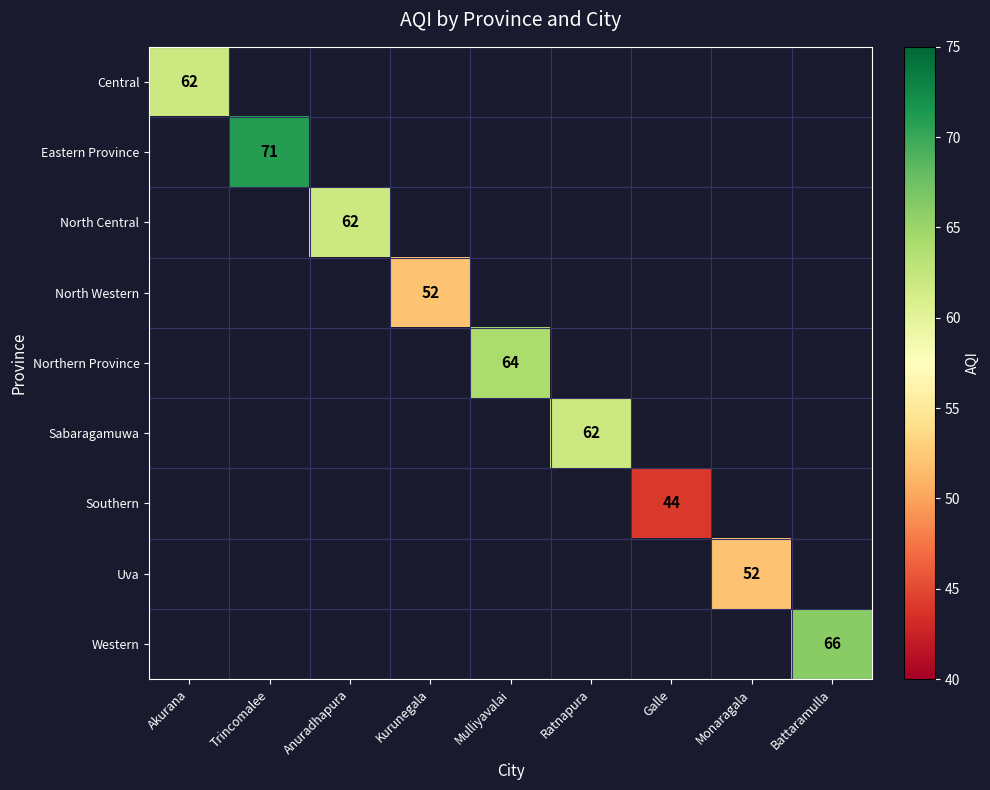

At how many categories does at least one series exceed 66?

1